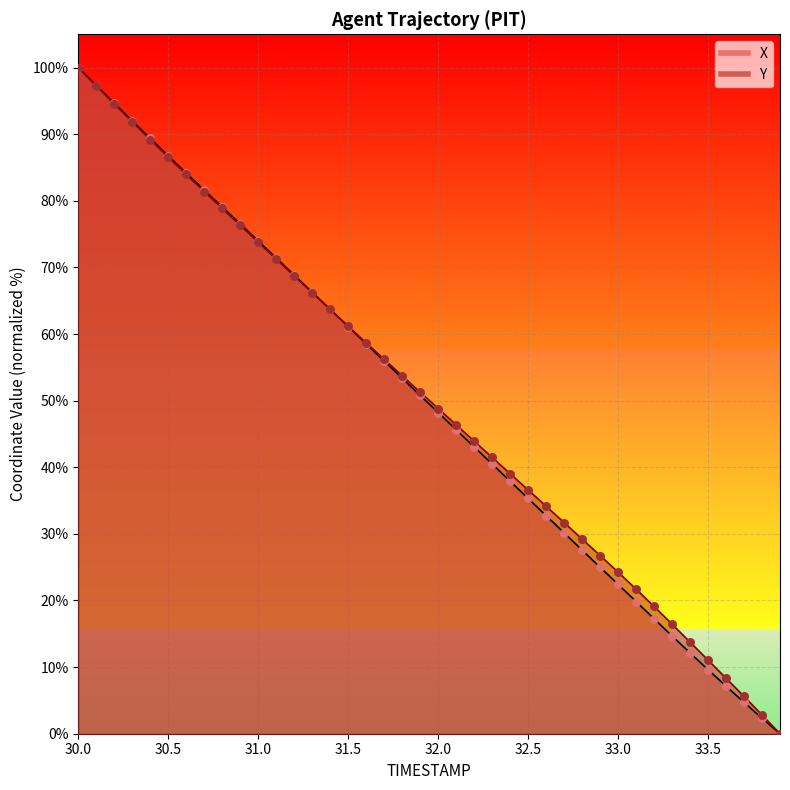

At how many categories does at least one series exceed 79?

9